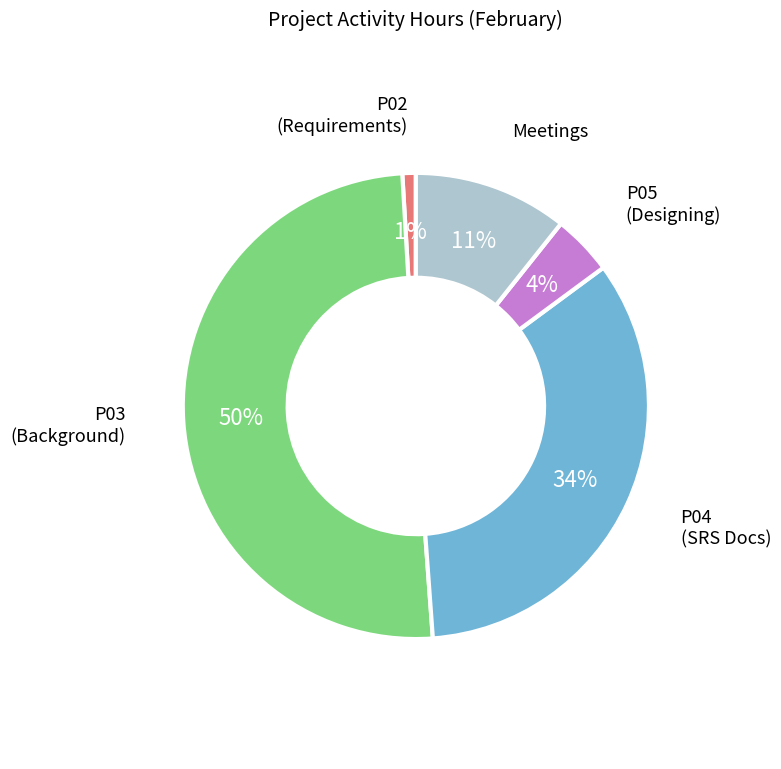

True or false: P04 (SRS Docs) accounts for 34% of the total.

True